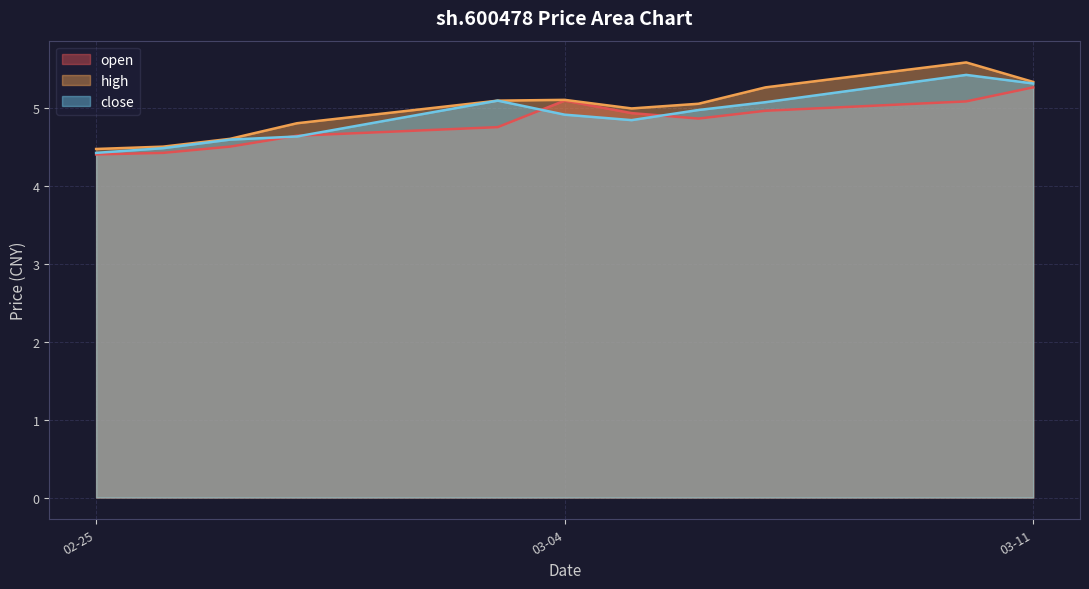

At 2025-03-10, list the series in order from largest to smallest.

high, close, open